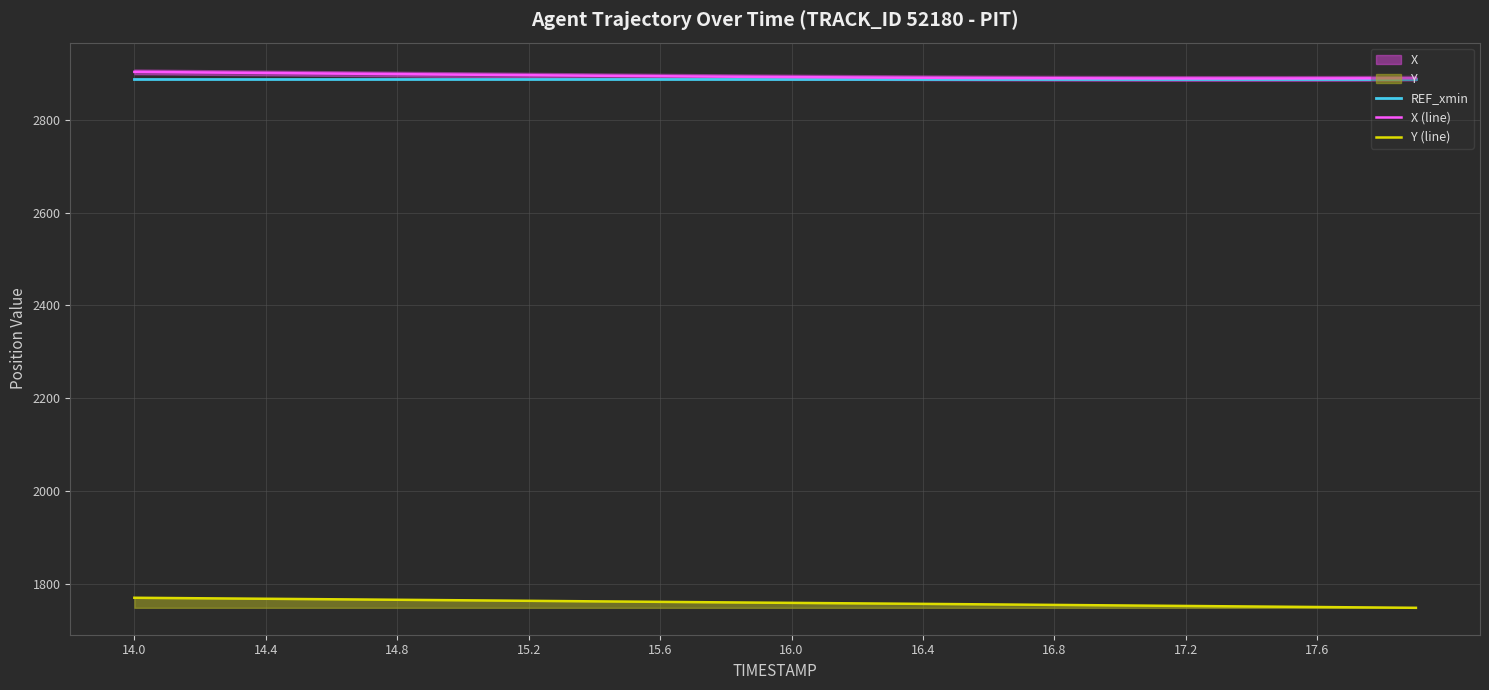

True or false: Y (line) and X (line) intersect in this chart.

False